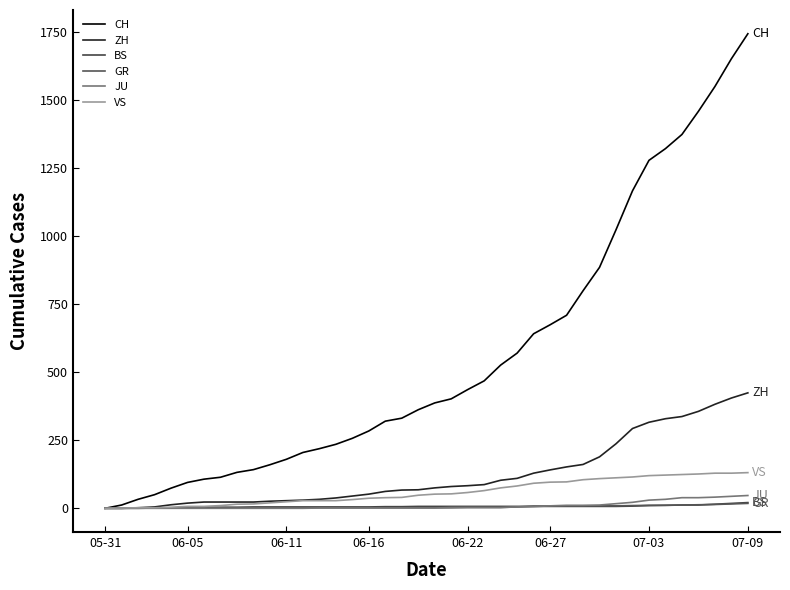

True or false: VS has more than 1 interior local peaks.

False